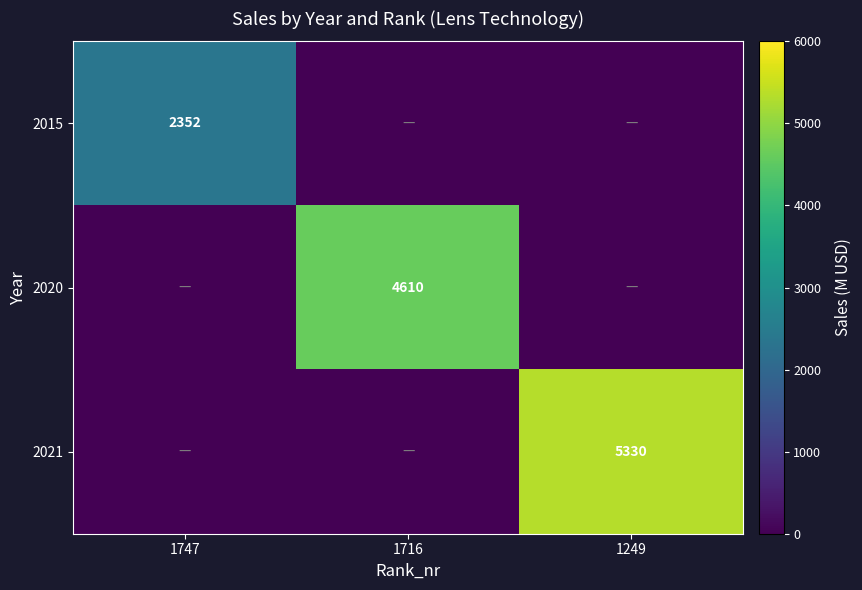

Is it true that 2020 equals 6143 at 1716?

False